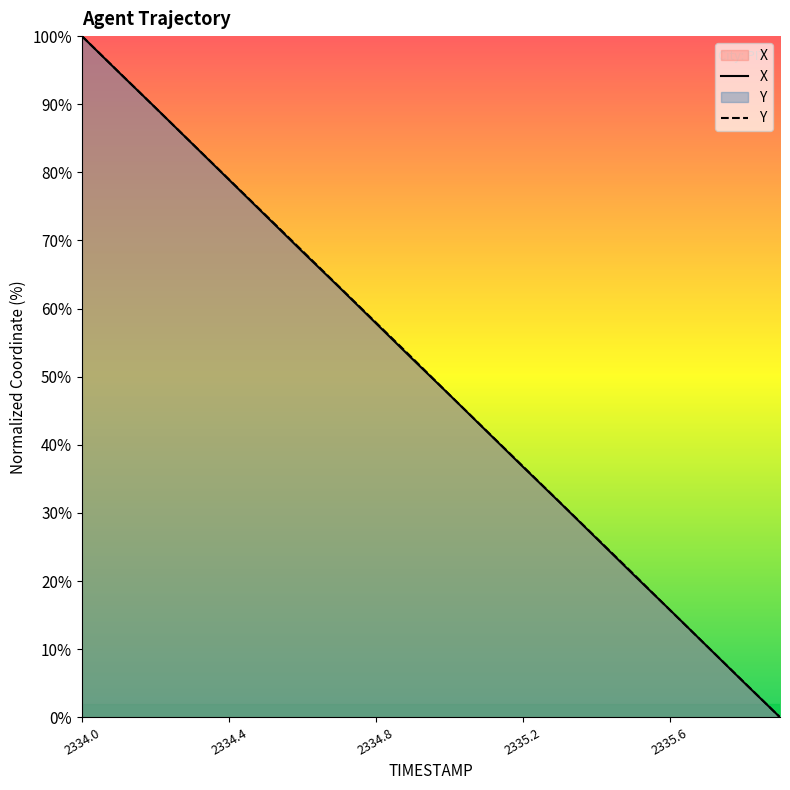

What value does the Y series have at 2335.7?

10.5